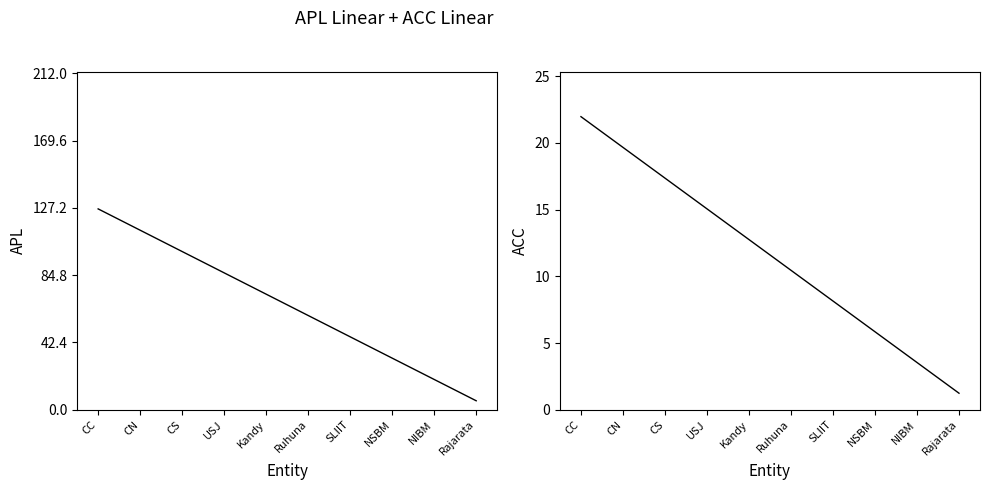

Rank the series by their average value, from lowest to highest.

ACC, APL